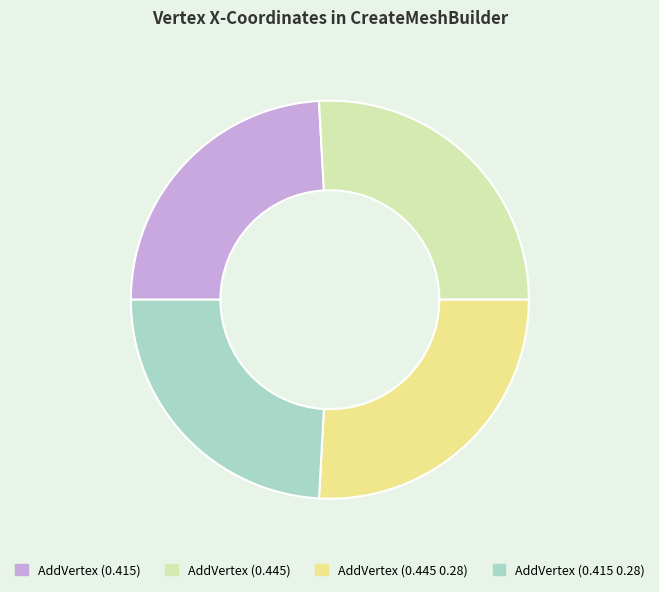

Does AddVertex (0.445) represent more than half of the total?

No